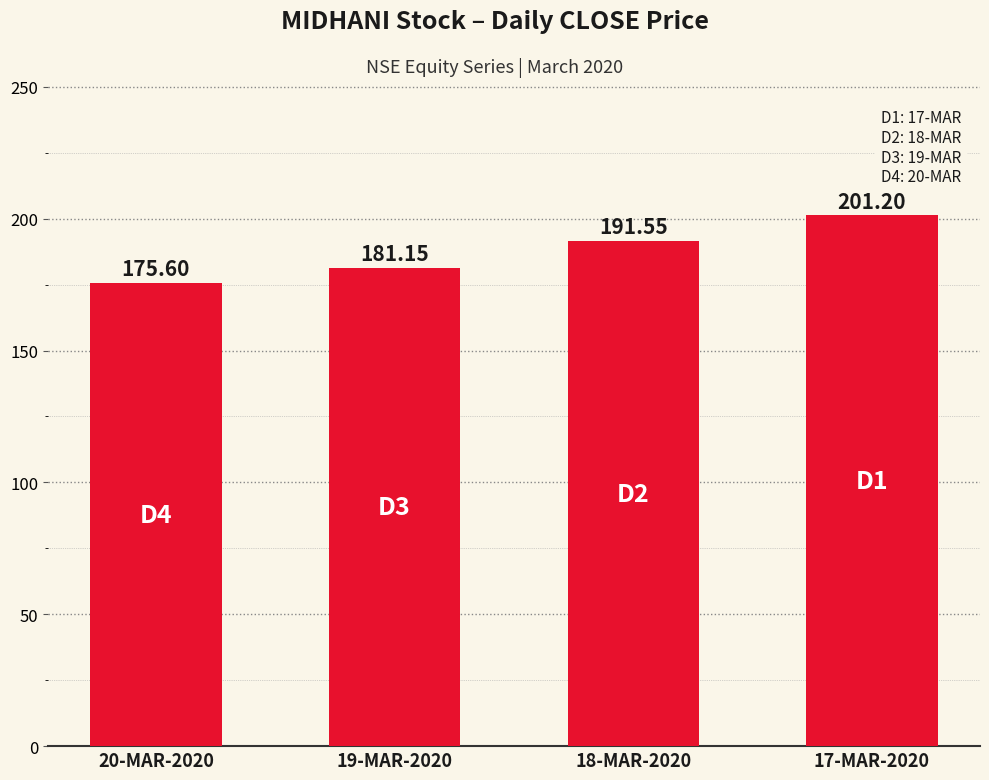

Read the value at 19-MAR-2020.

181.2